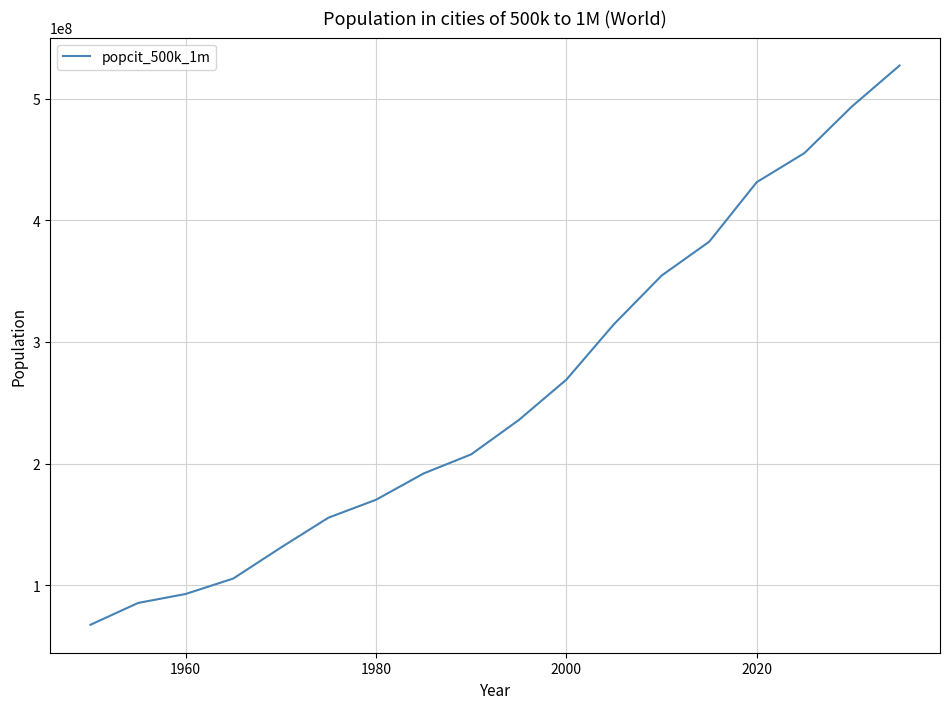

What is the difference between the maximum and minimum values?

459792944